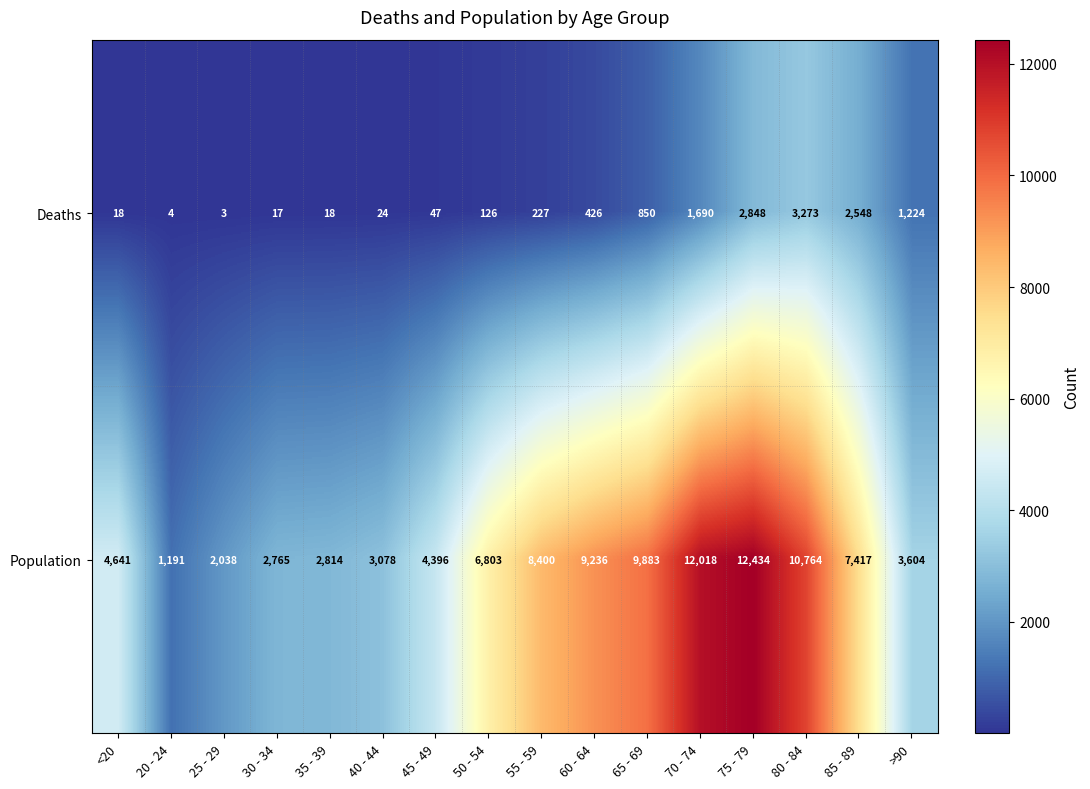

Rank the series by their maximum value, from lowest to highest.

Deaths, Population